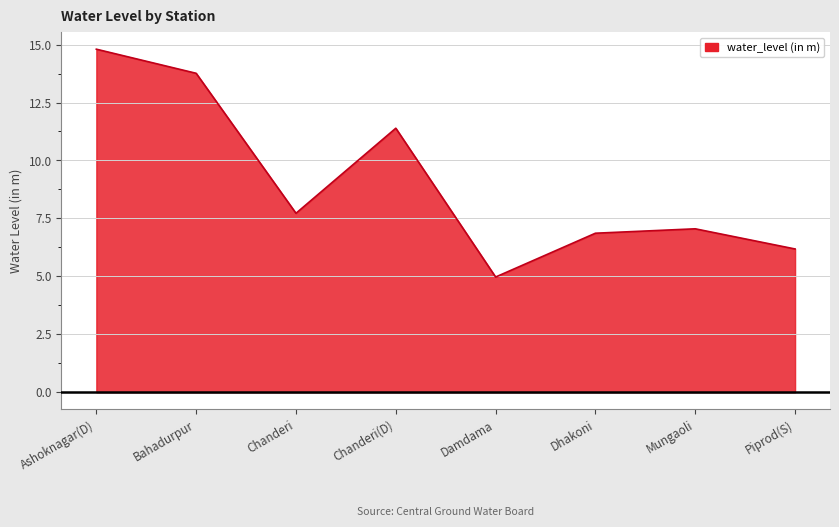

Rank the categories by value from highest to lowest.

Ashoknagar(D), Bahadurpur, Chanderi(D), Chanderi, Mungaoli, Dhakoni, Piprod(S), Damdama